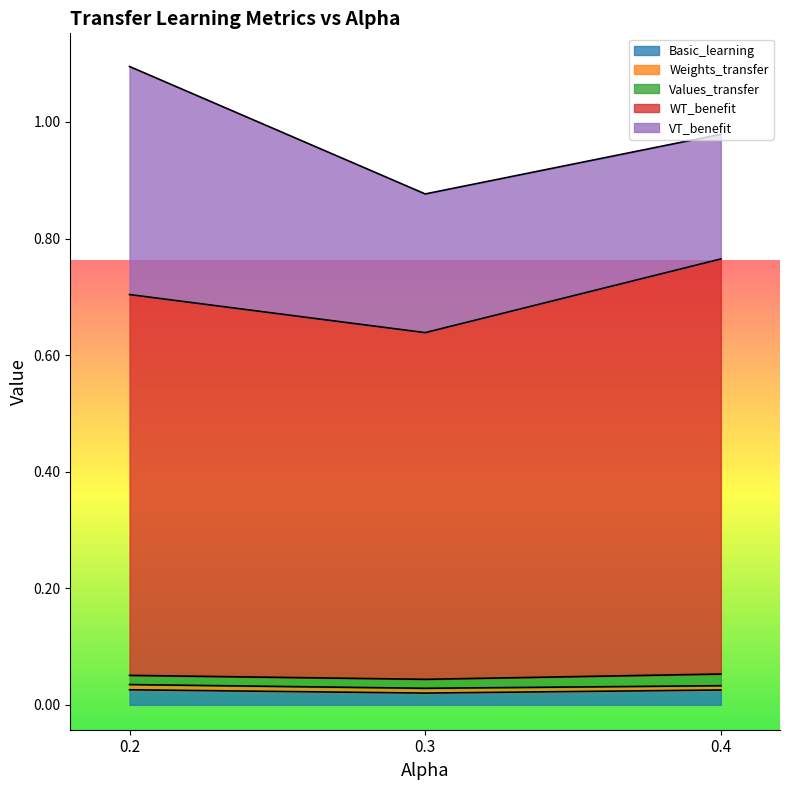

What is the sum of all Values_transfer values?

0.1